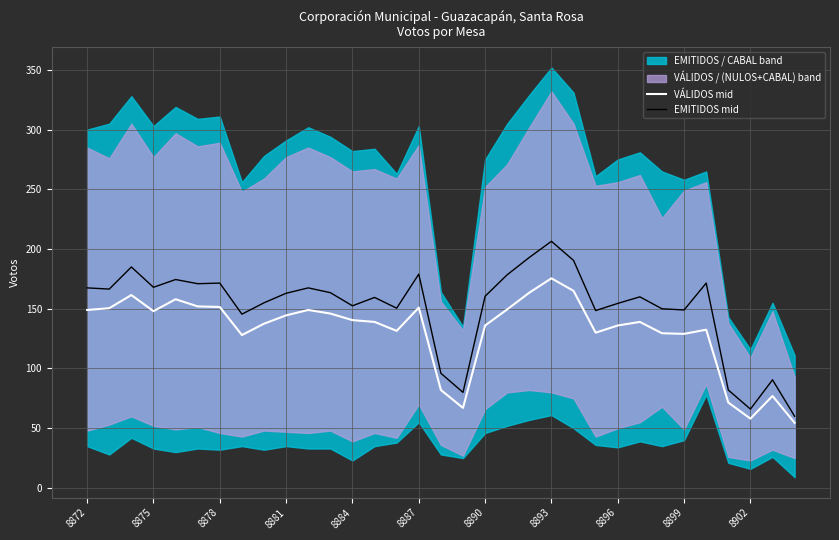

Is it true that VÁLIDOS mid equals 244.1 at 8887?

False